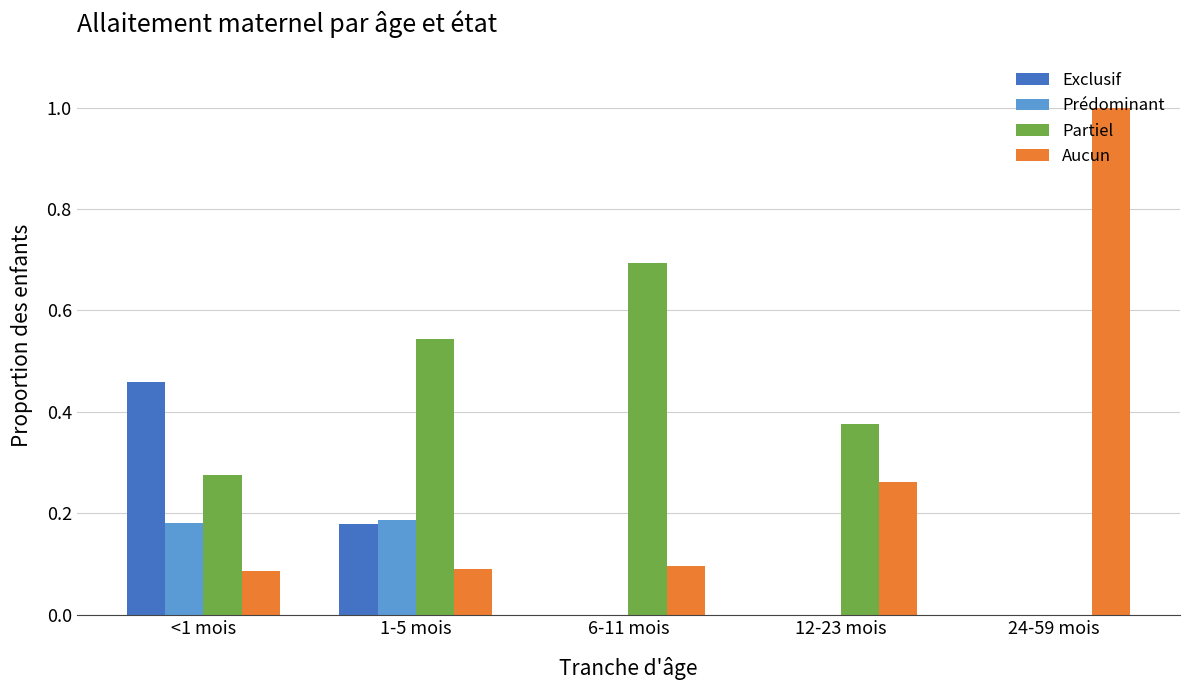

Which category has the highest value in the Aucun series?

24-59 mois